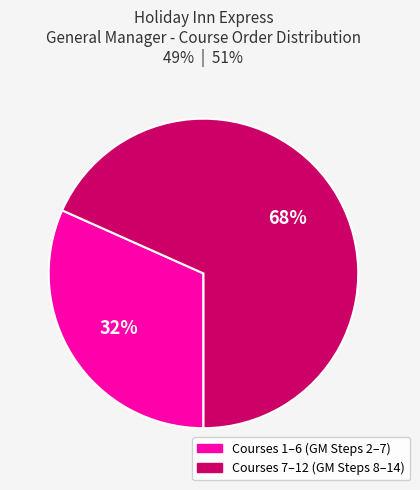

Does any single category account for the majority?

Yes